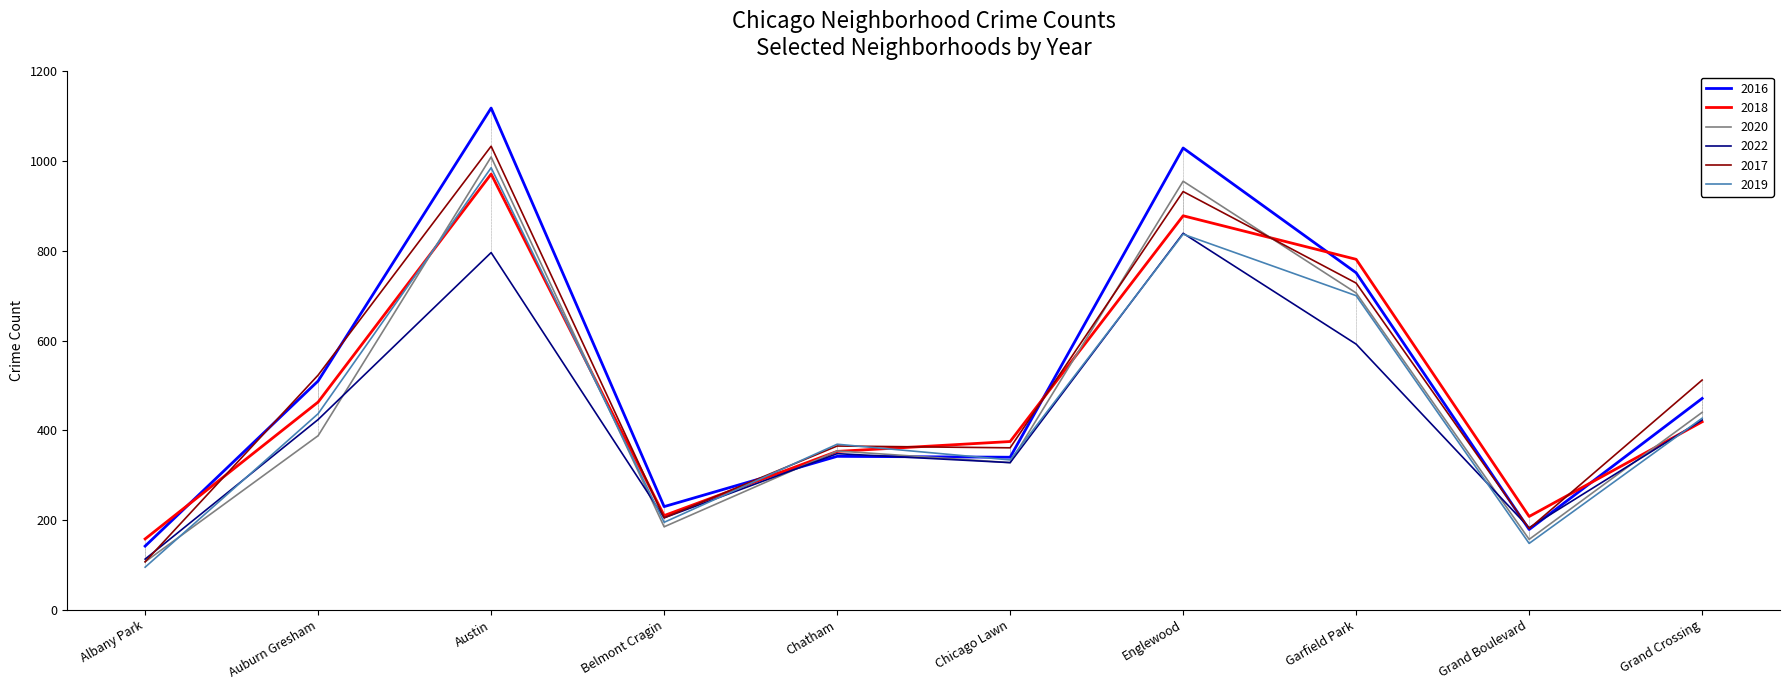

Between Chicago Lawn and Englewood, which series saw the biggest shift?

2016